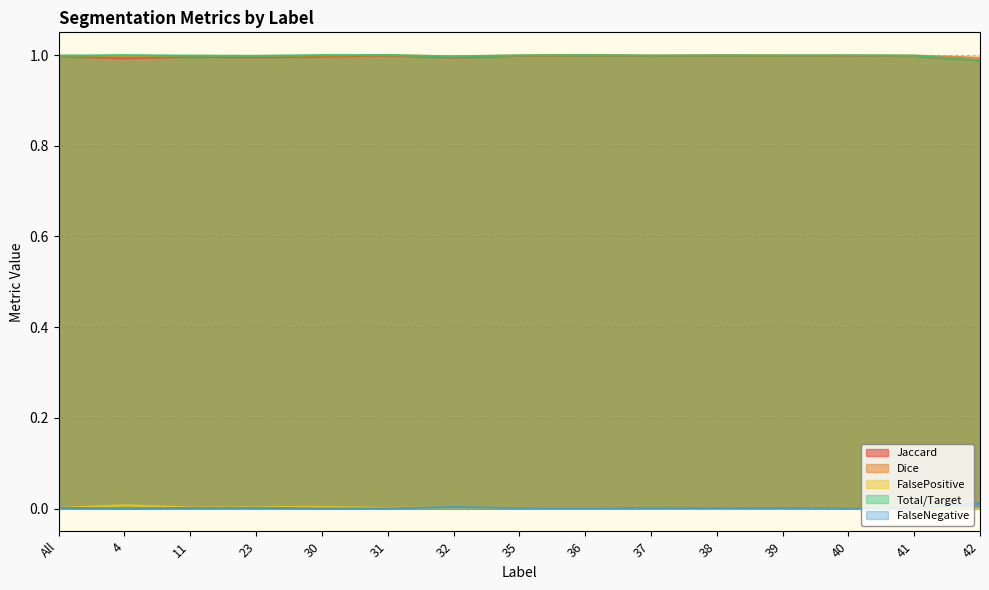

What are all the series names shown in the legend?

Jaccard, Dice, FalsePositive, Total/Target, FalseNegative